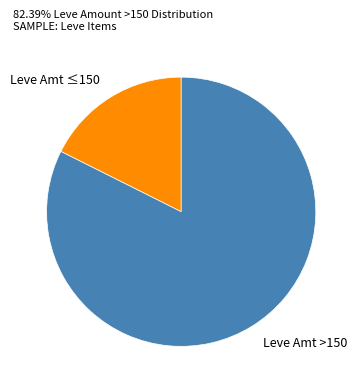

Is there a majority slice in this chart?

Yes